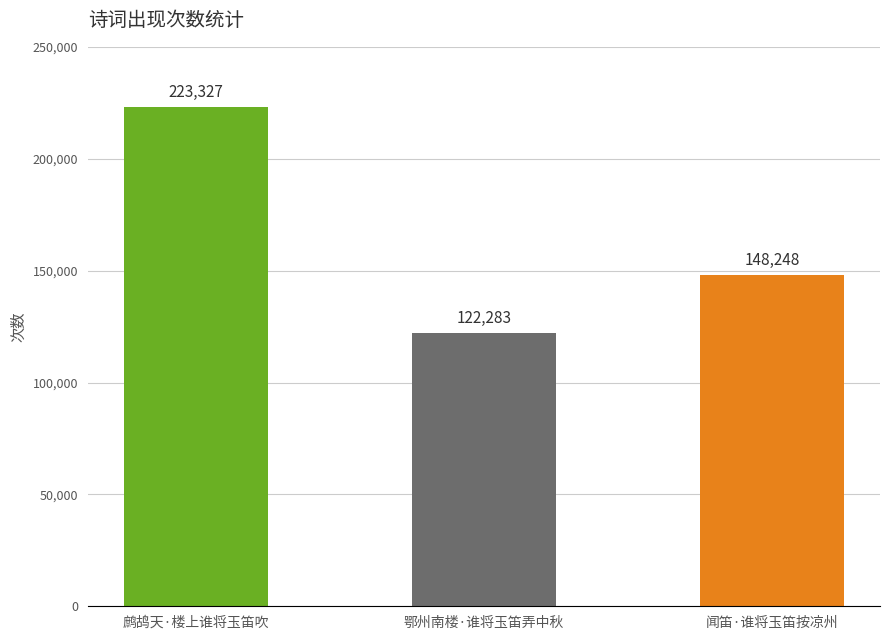

What is the difference between the values at 闻笛·谁将玉笛按凉州 and 鄂州南楼·谁将玉笛弄中秋?

25965